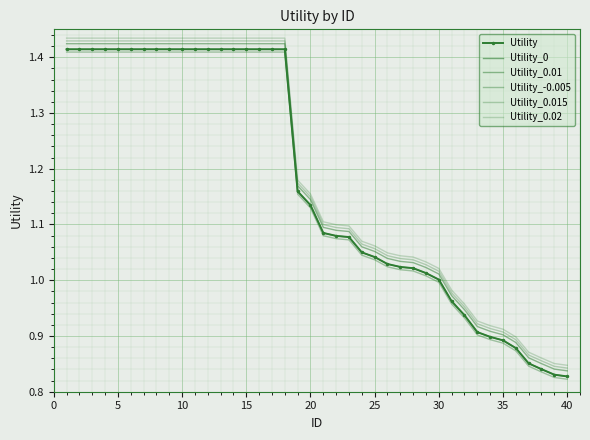

How many values in the Utility_0.01 series exceed 1?

30